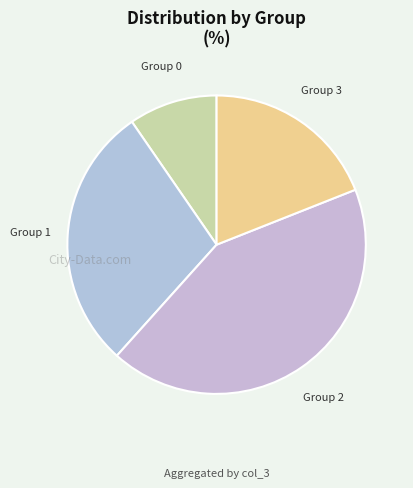

Is there a majority slice in this chart?

No